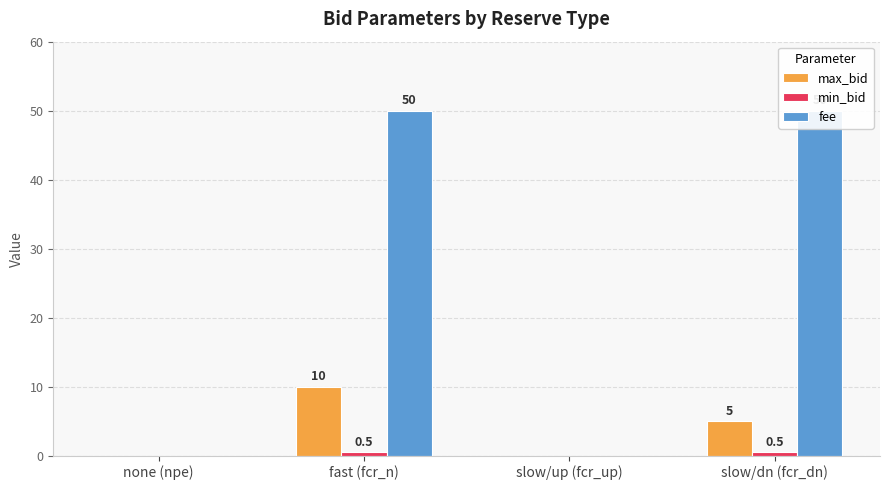

The min_bid series shows -0.3 at slow/up (fcr_up). True or false?

False